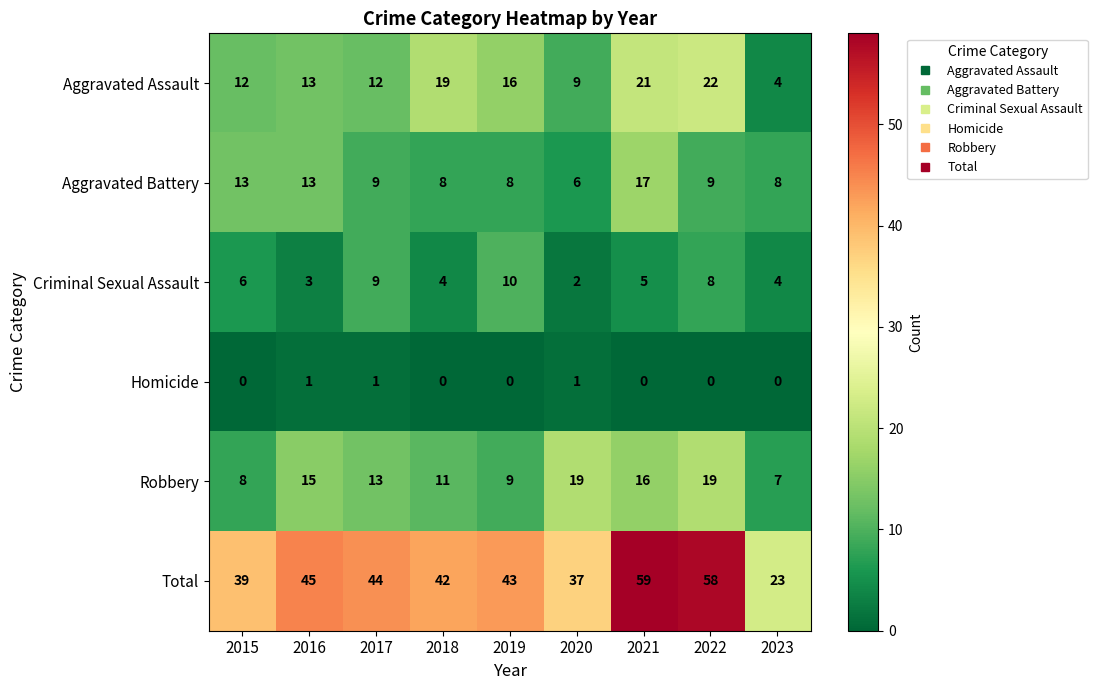

At which category is the sum across all series the highest?

2021